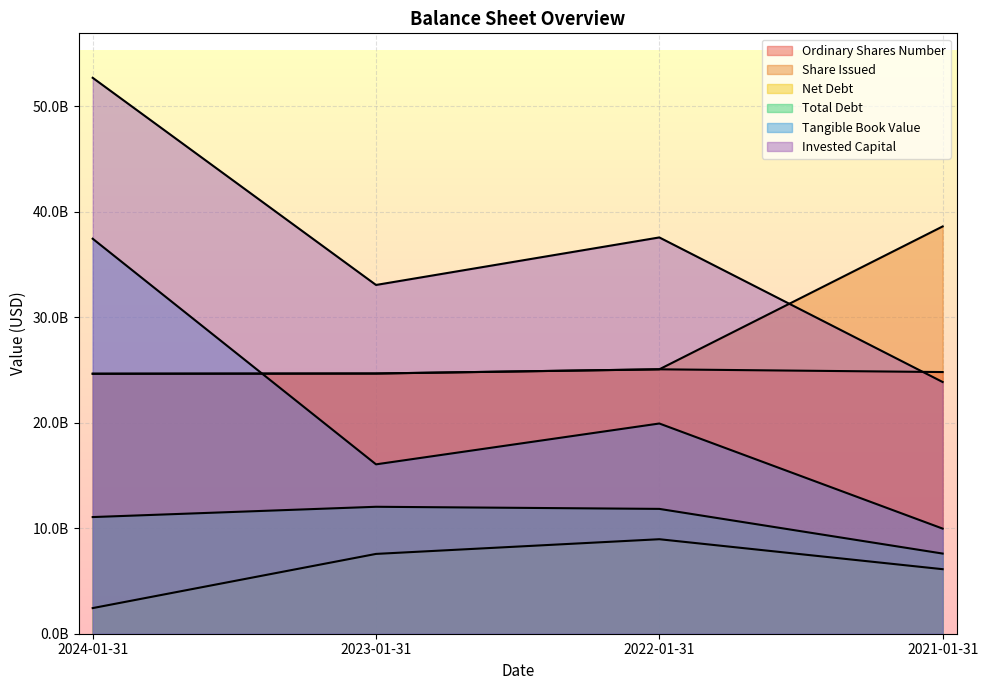

At which label does Tangible Book Value first exceed 19924000000?

2024-01-31